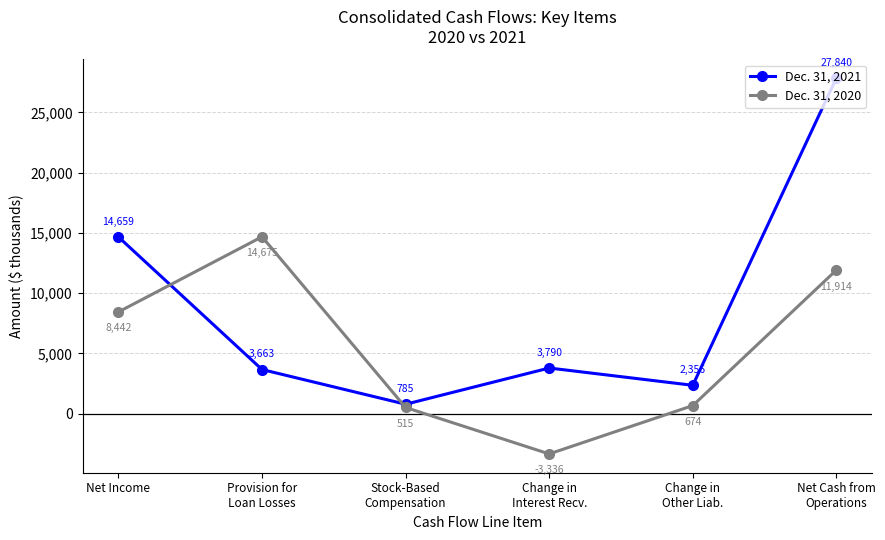

Reading right to left, what are all the values shown in this chart?

Dec. 31, 2021: 27840	2356	3790	785	3663	14659
Dec. 31, 2020: 11914	674	-3336	515	14675	8442